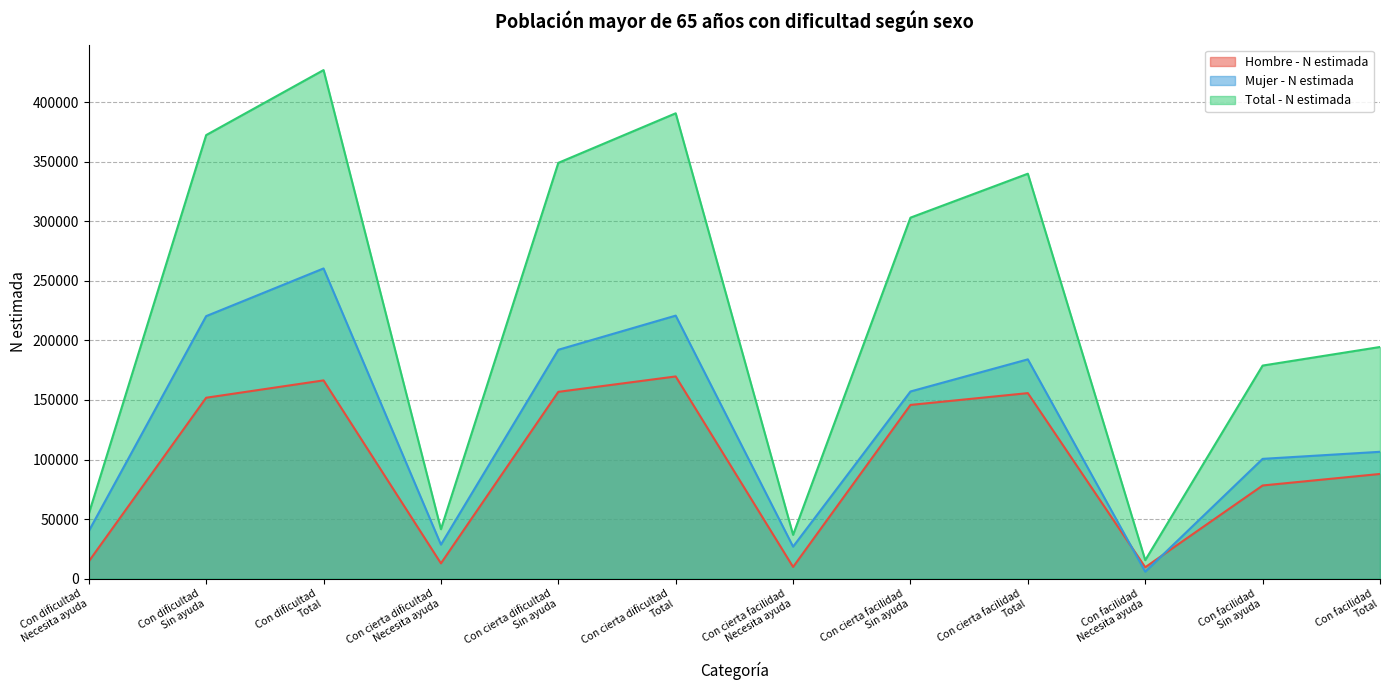

Which has a higher value, Con cierta dificultad
Necesita ayuda or Con cierta facilidad
Sin ayuda?

Con cierta facilidad
Sin ayuda